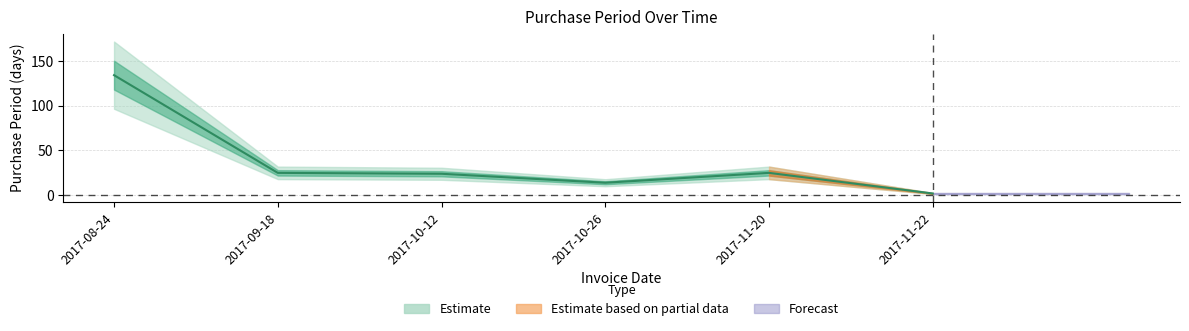

At which label is the value closest to 68?

2017-09-18